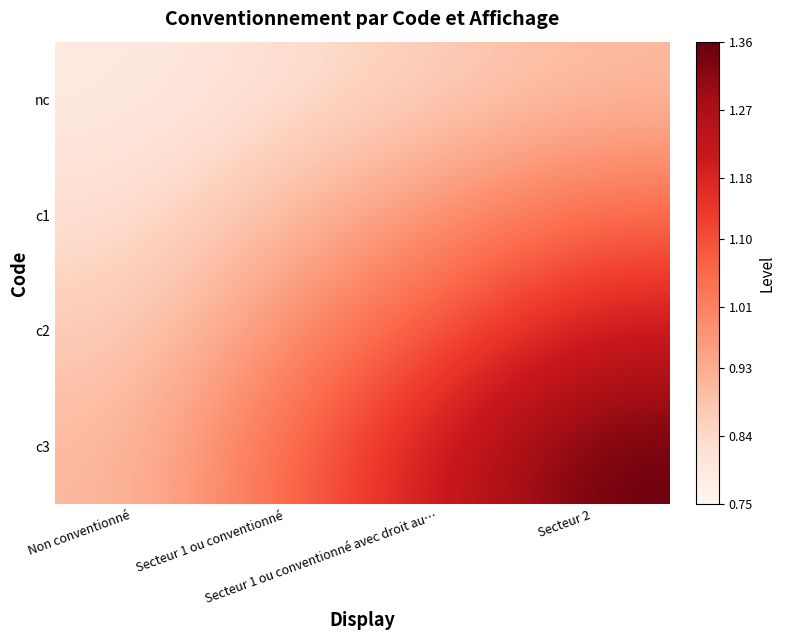

At which category does the chart reach its minimum across all series?

Non conventionné